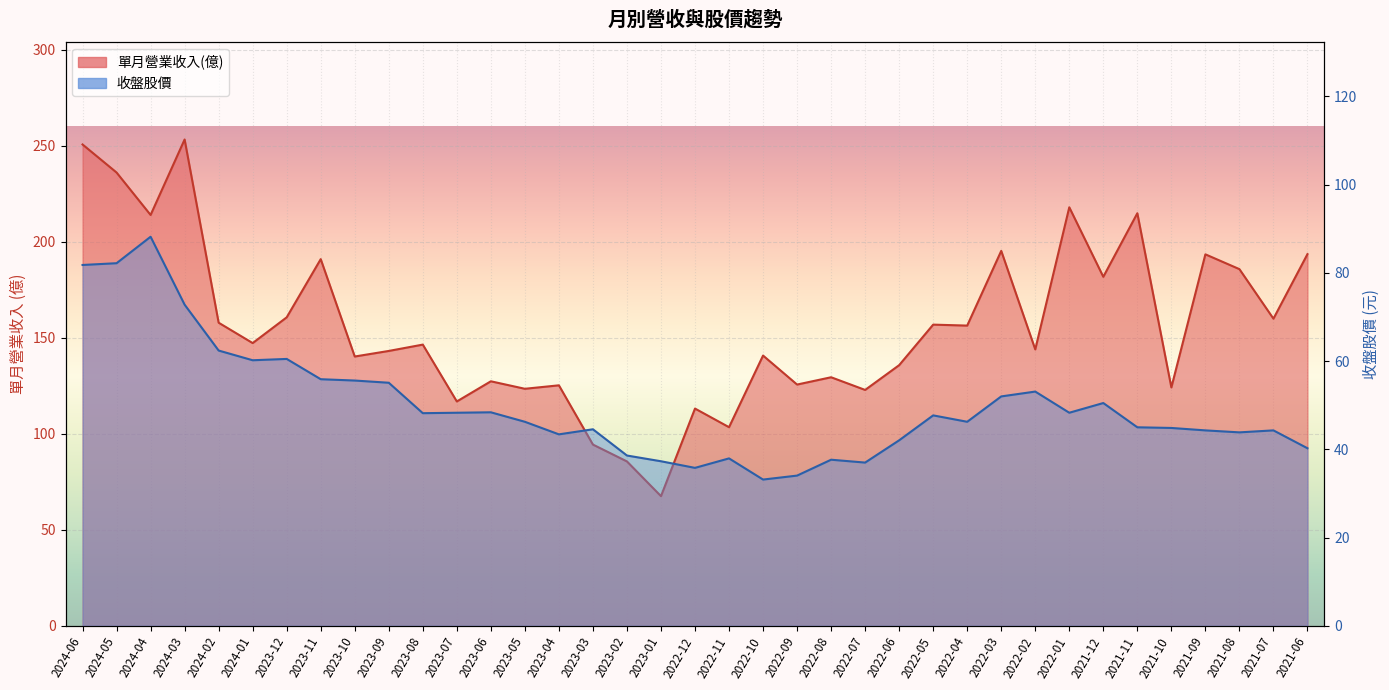

Between 2023-06 and 2024-05, which is larger?

2024-05